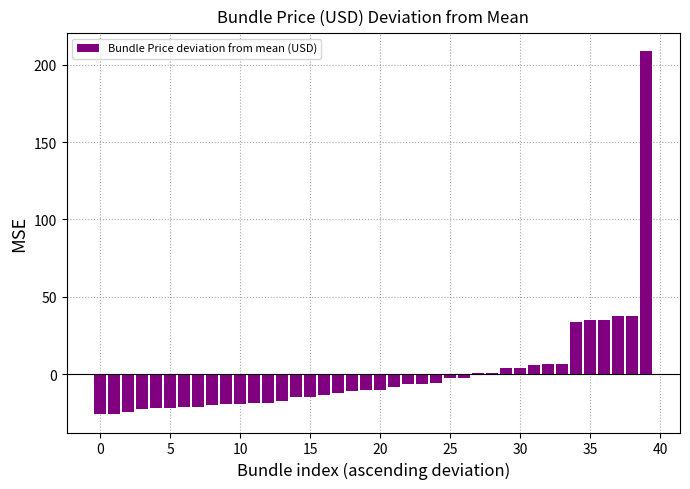

Are the bars horizontal?

No